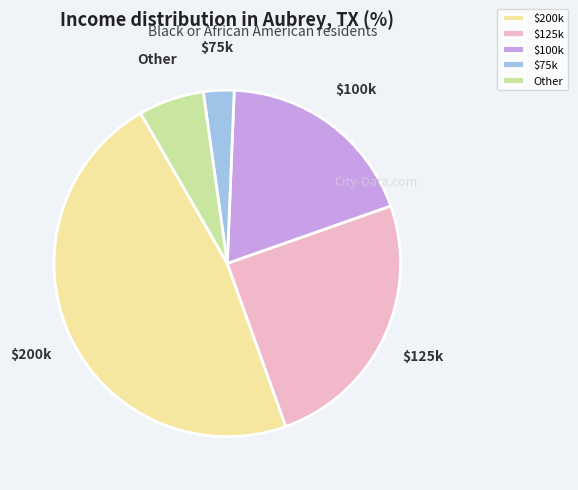

The Other slice represents 6% of the pie. True or false?

True